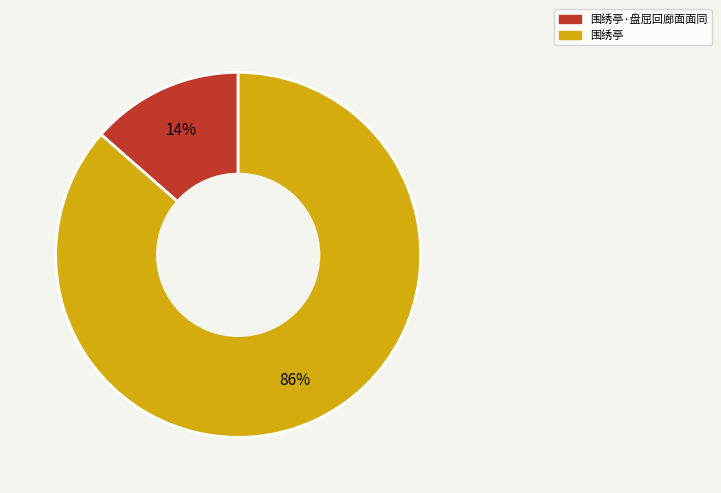

Is it true that 围绣亭 is 86% of the pie?

True